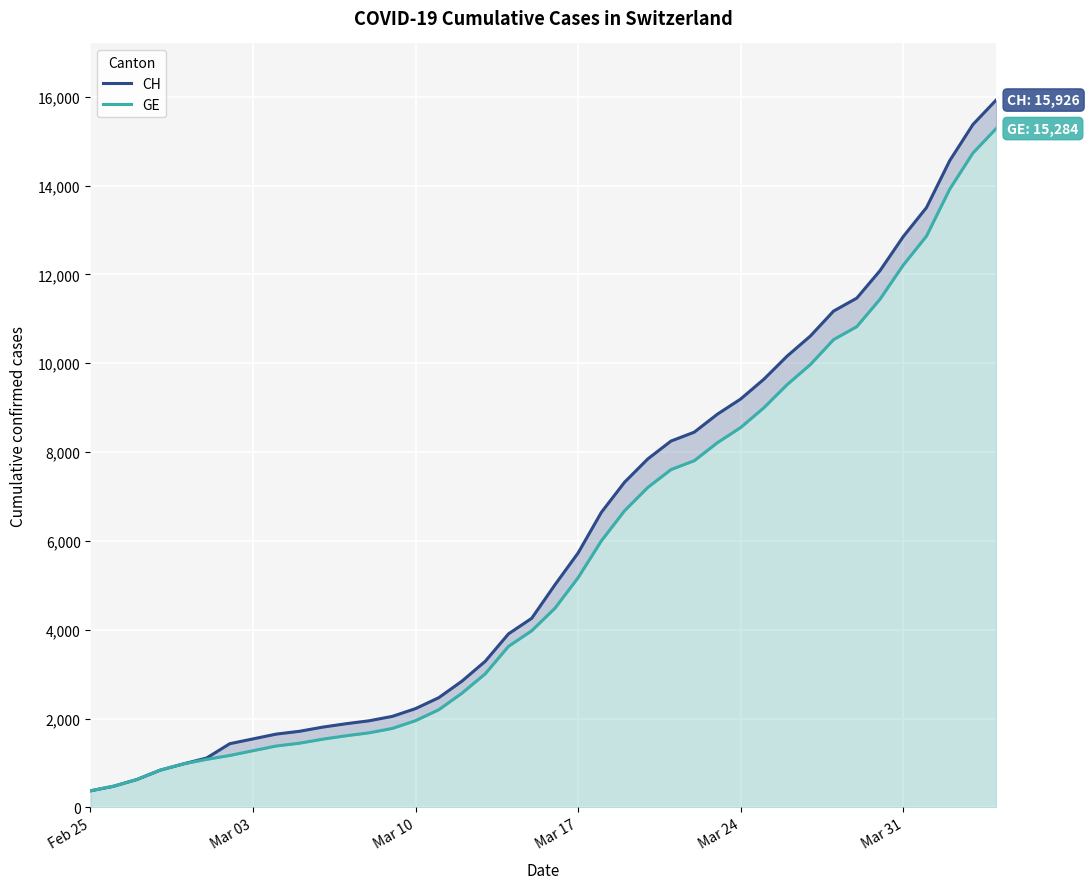

Which series has the largest total across all categories?

CH